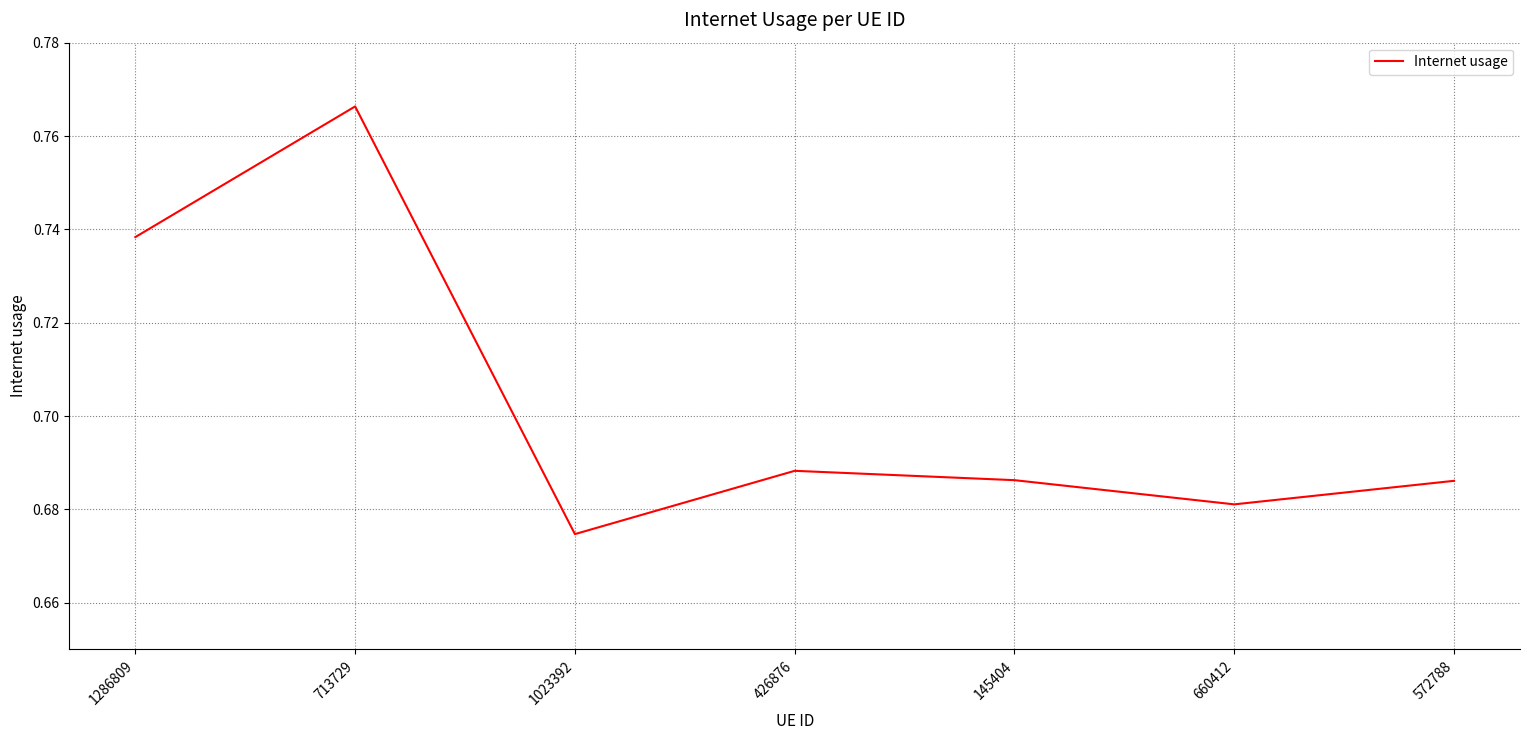

How many lines are shown in the chart?

1